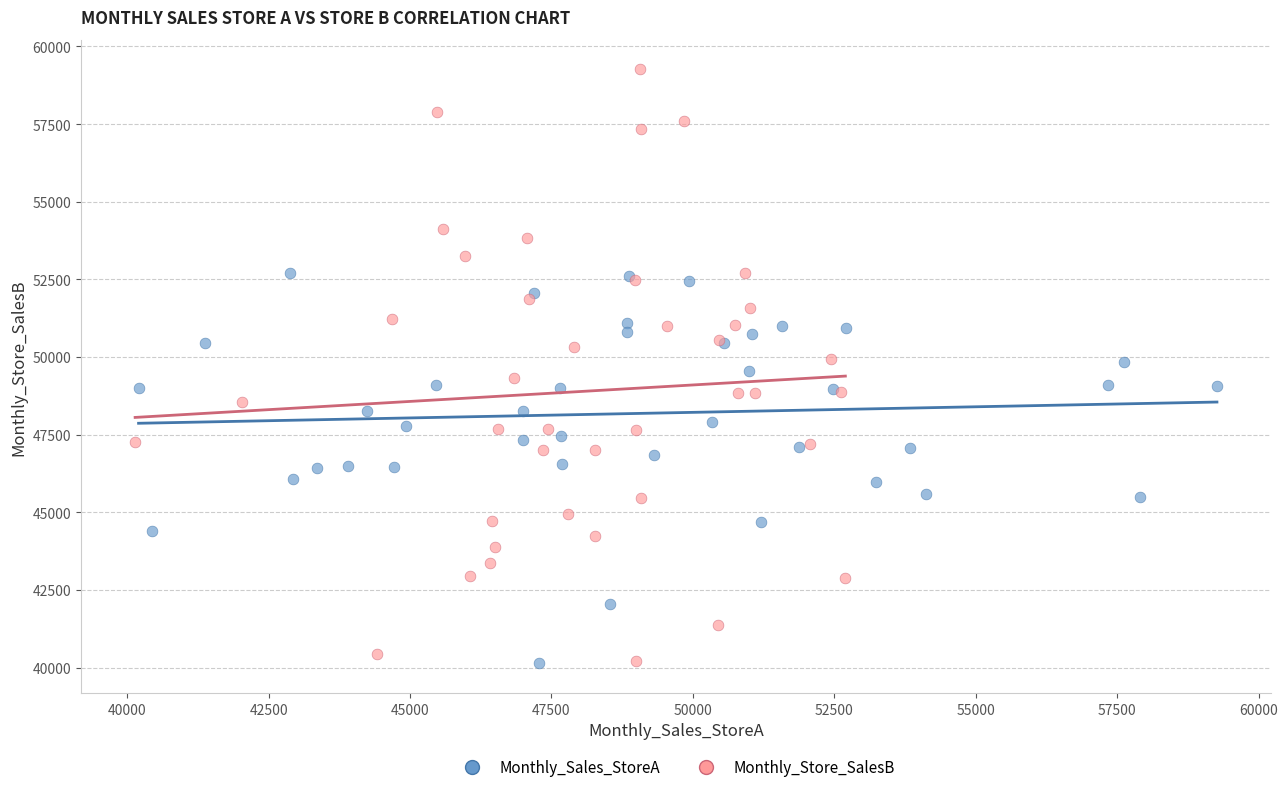

Which series reaches the maximum Y coordinate?

Monthly_Store_SalesB